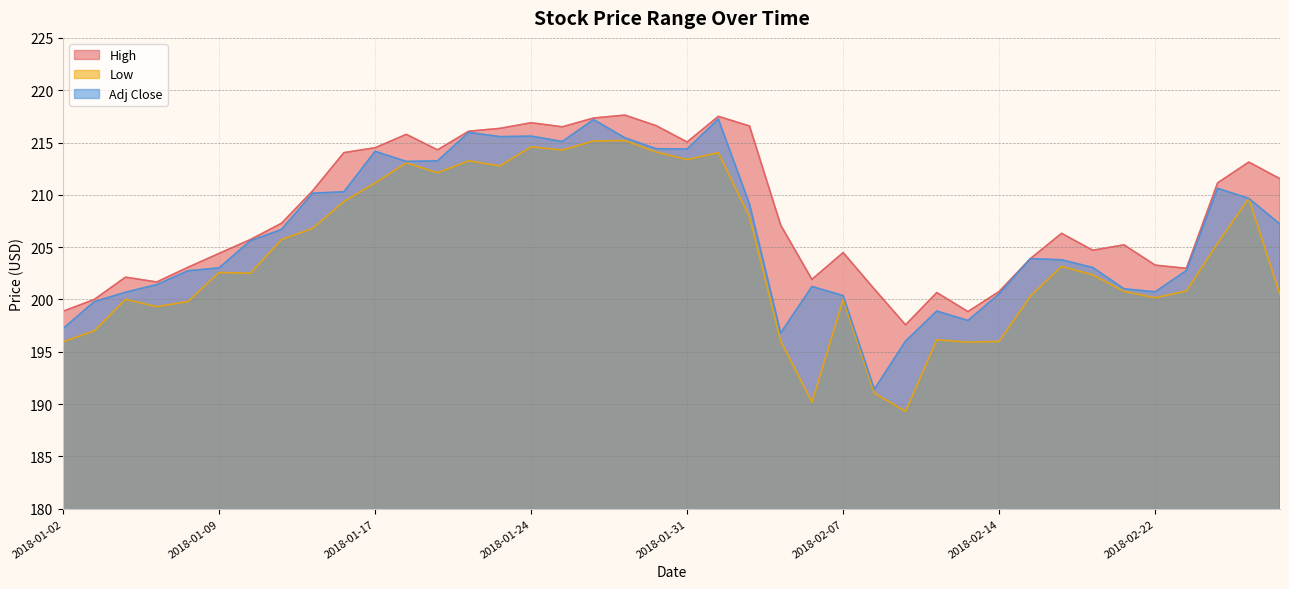

At which category does Low reach its first local valley?

2018-01-05